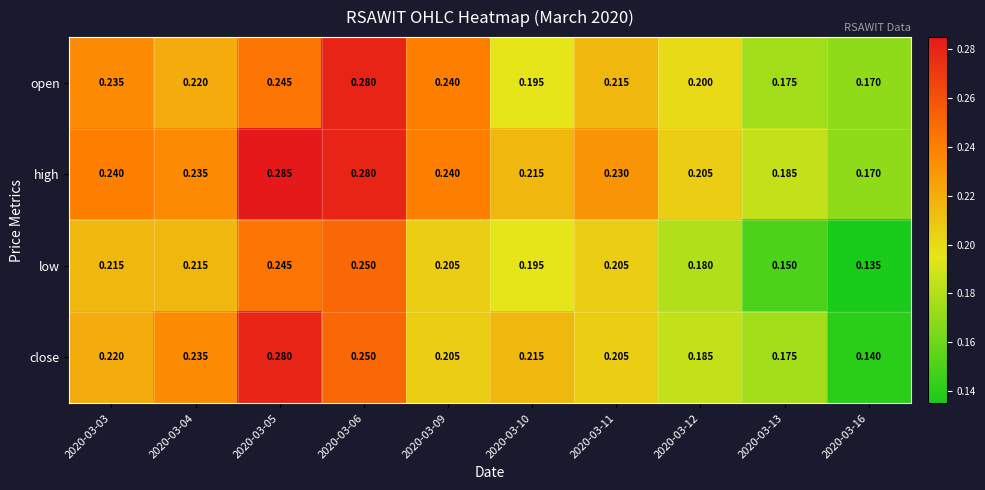

What is the total value across all series at 2020-03-16?

0.6